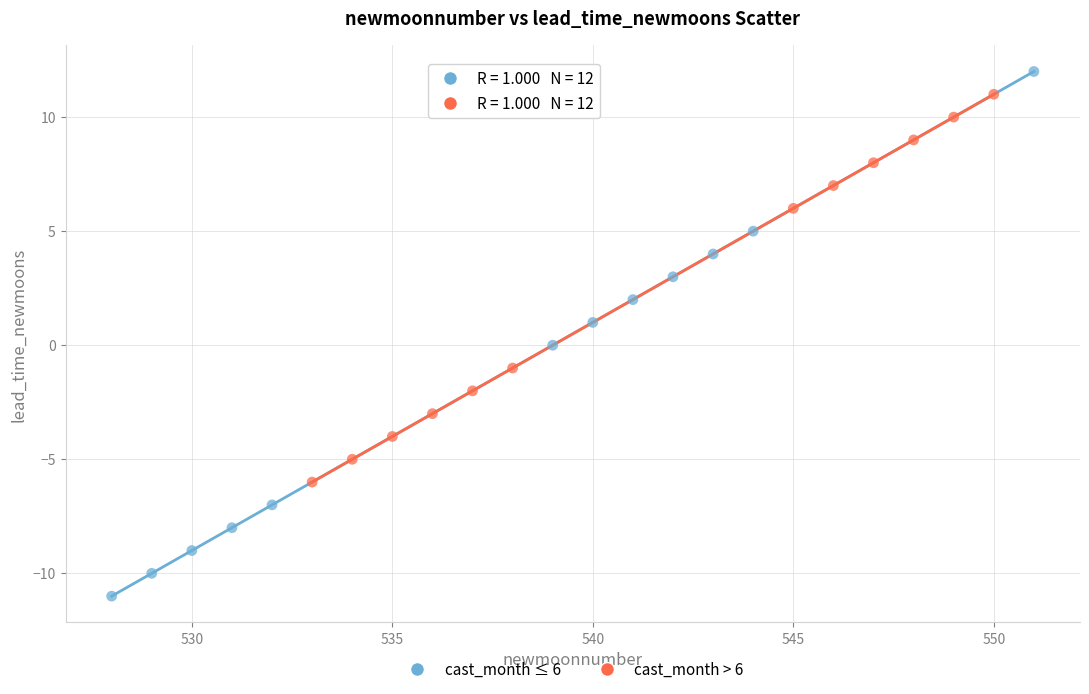

Which series has the widest spread of Y values?

cast_month ≤ 6